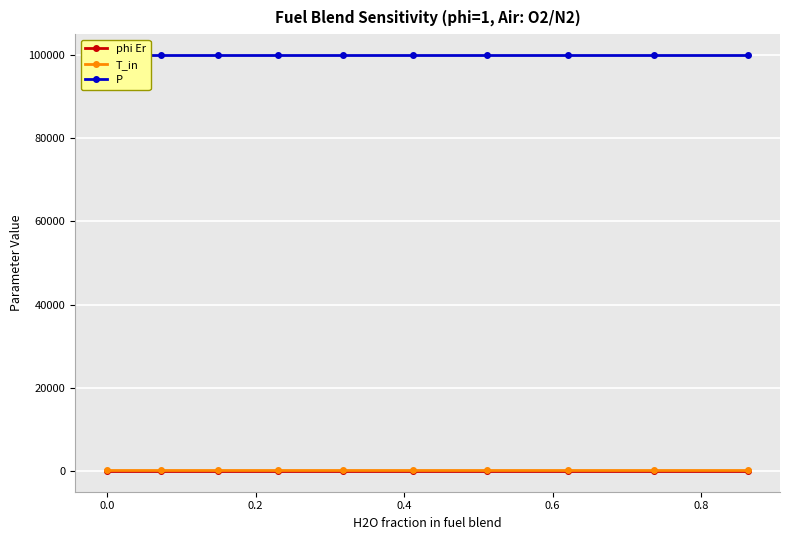

How many distinct data groups are displayed?

3